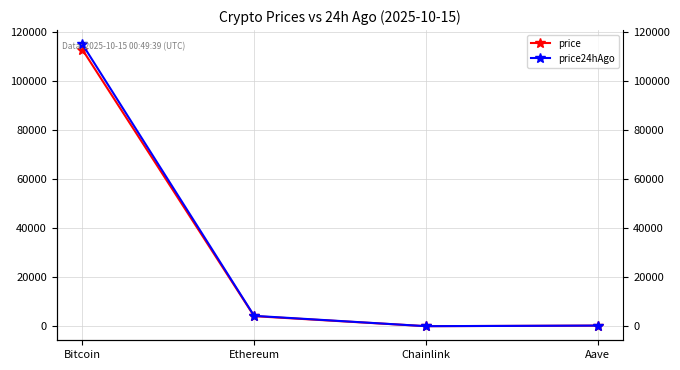

What are all the series names shown in the legend?

price, price24hAgo